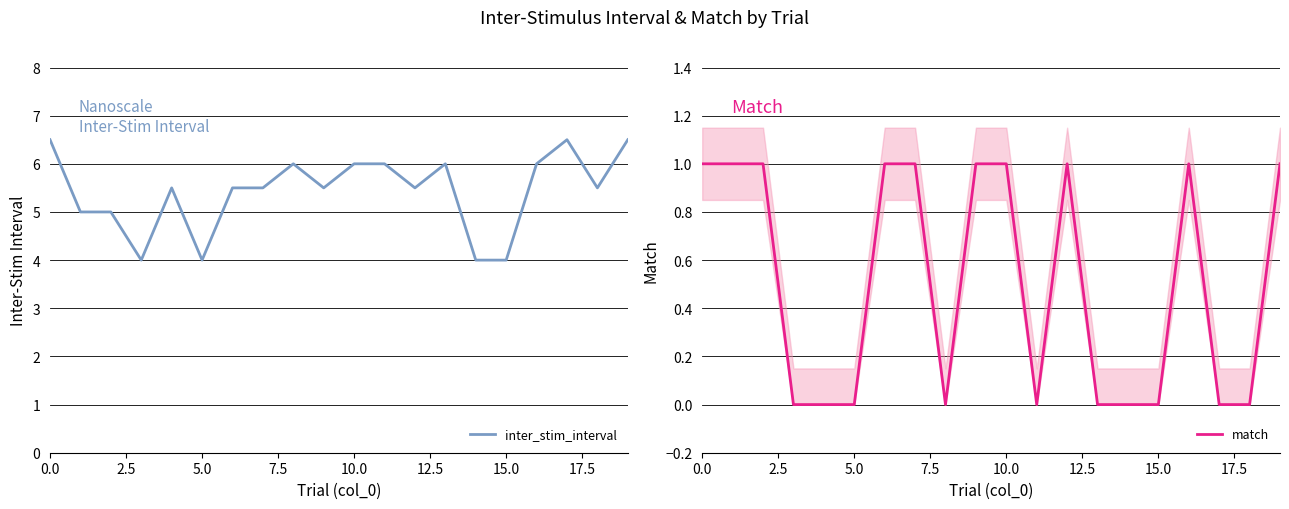

Rank the series at 16 from lowest to highest value.

match, inter_stim_interval